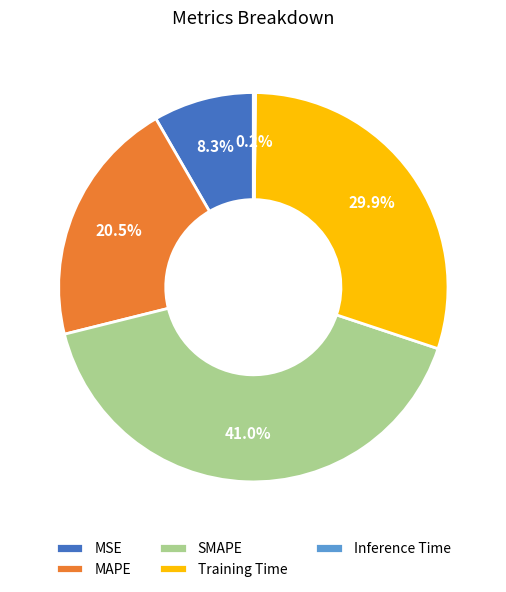

What percentage is the MSE slice, to the nearest percent?

8%